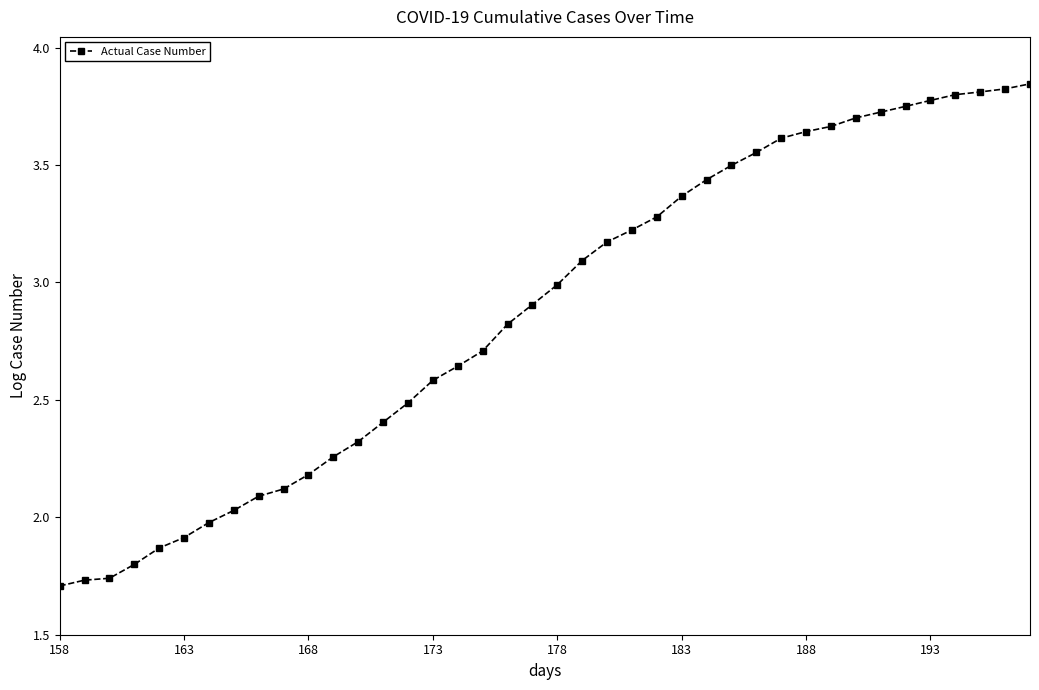

What is the sum of all values?

115.1